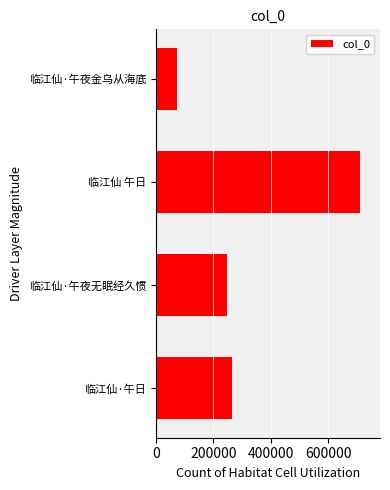

How many data points are less than 263940?

2